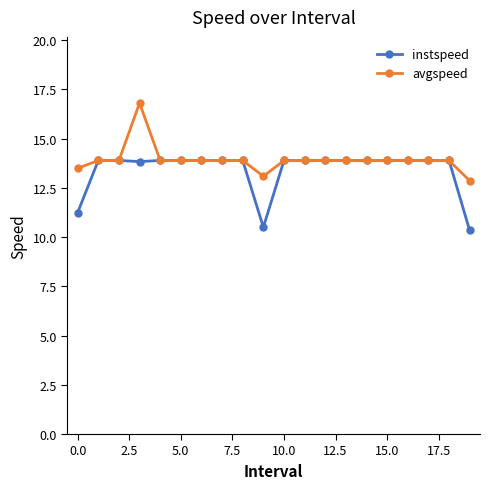

What is the difference between the maximum and second lowest values in the avgspeed series?

3.7